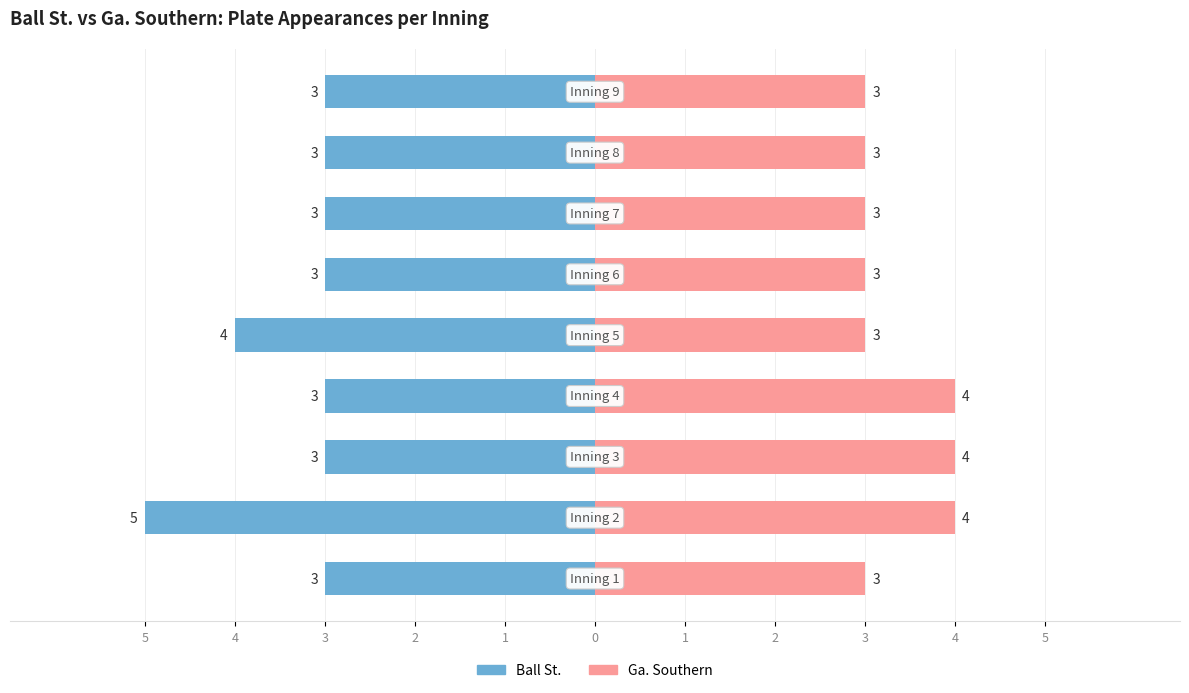

How many series are shown in this chart?

2